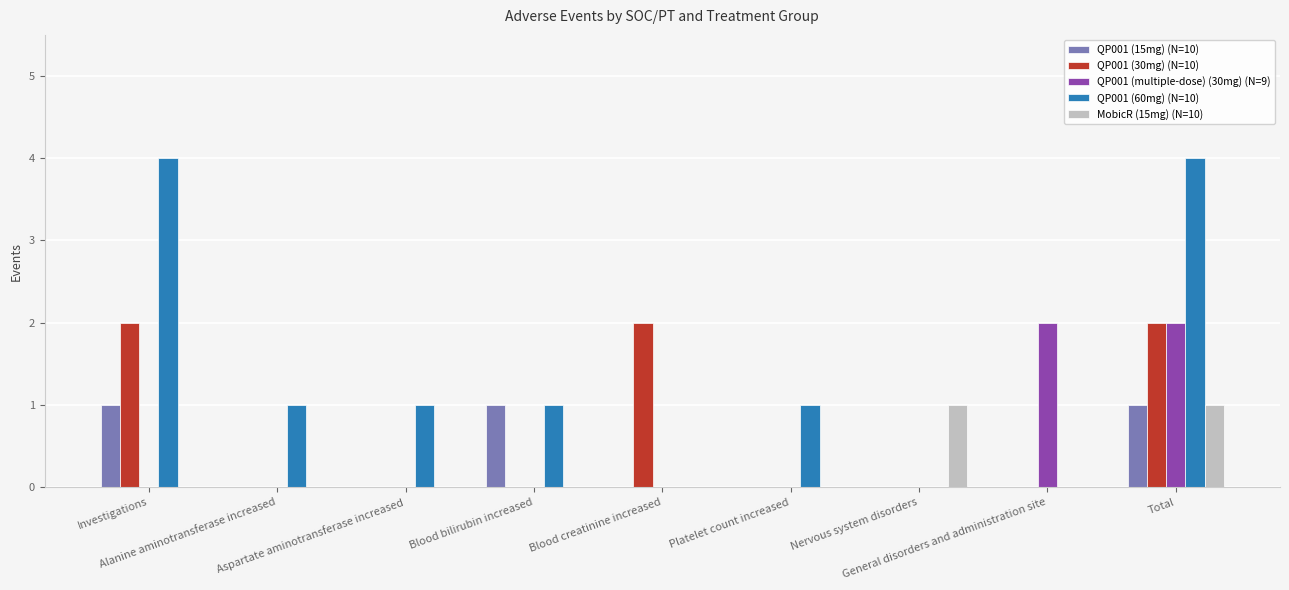

What position from the left is Blood bilirubin increased?

4